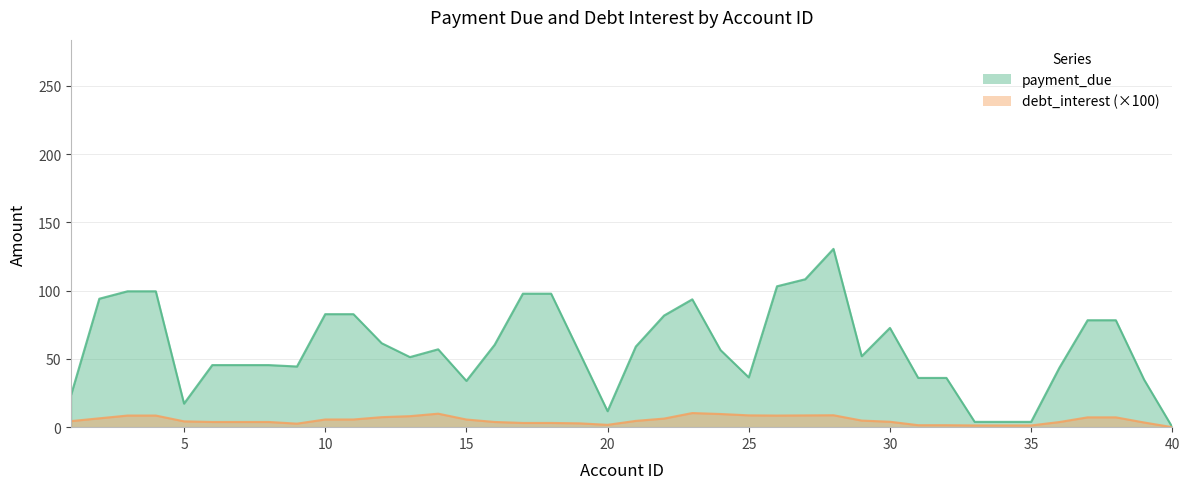

The value of debt_interest_scaled at 7 is 19.9. True or false?

False